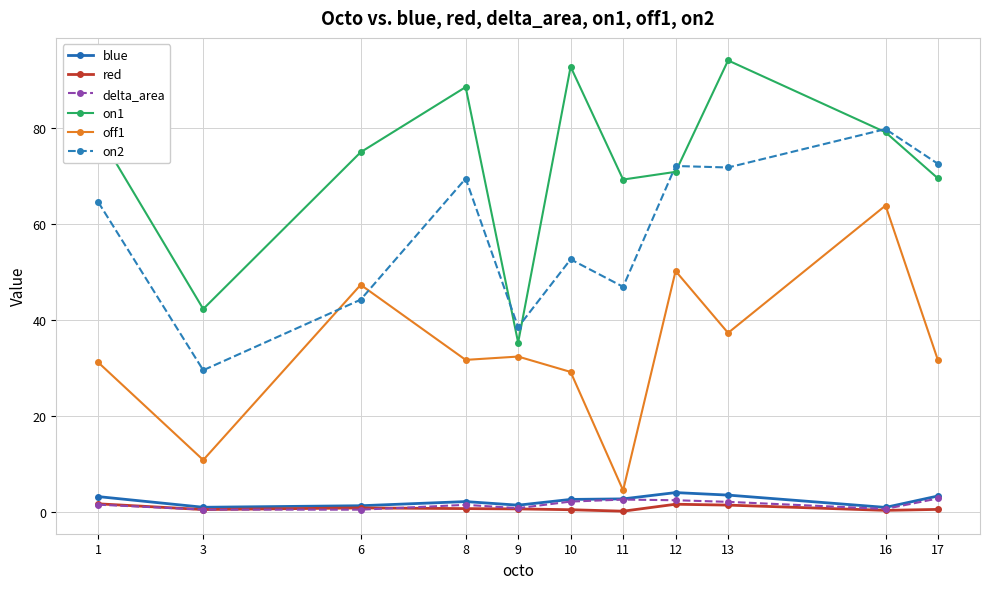

The off1 series shows 63.9 at 16. True or false?

True